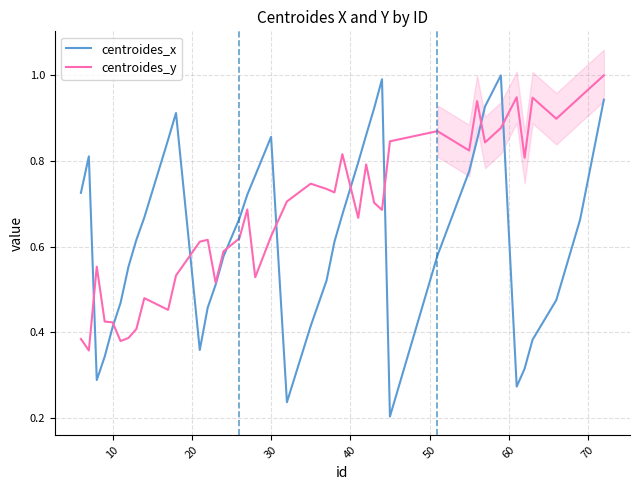

What is the maximum value for centroides_x?

1.0